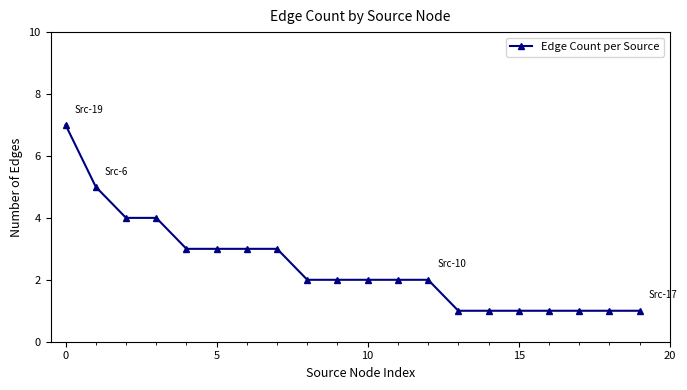

Does the chart display data point markers on the line(s)?

Yes